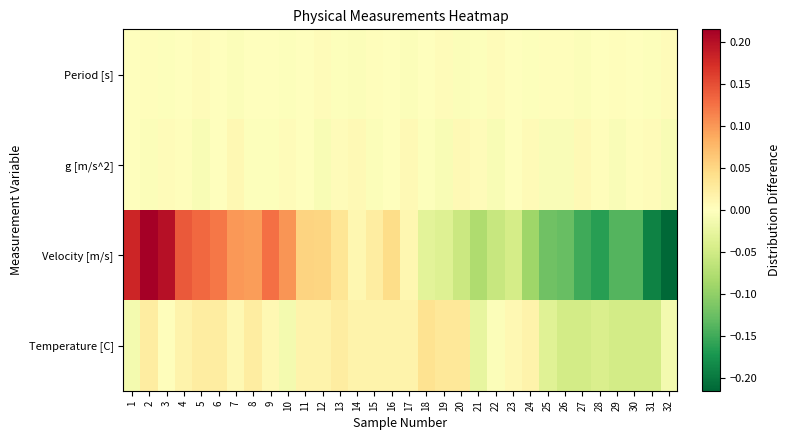

What is the spread (max minus min) of values at 1?

0.2